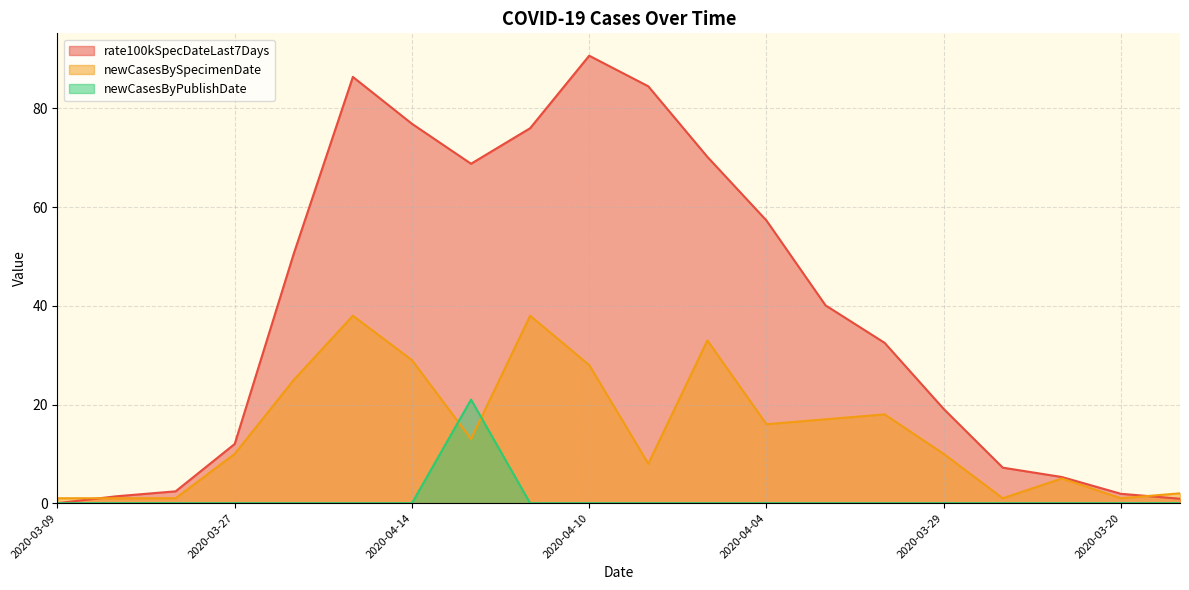

Where is the first local maximum for rate100kSpecDateLast7Days?

2020-04-08